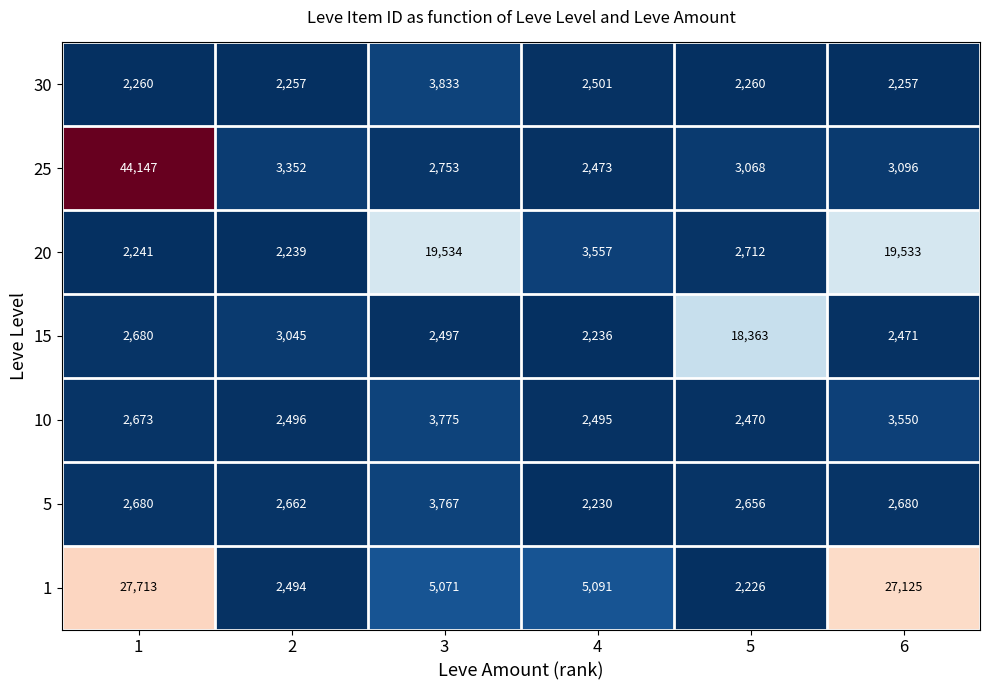

The 5 series shows 2680 at 1. True or false?

True